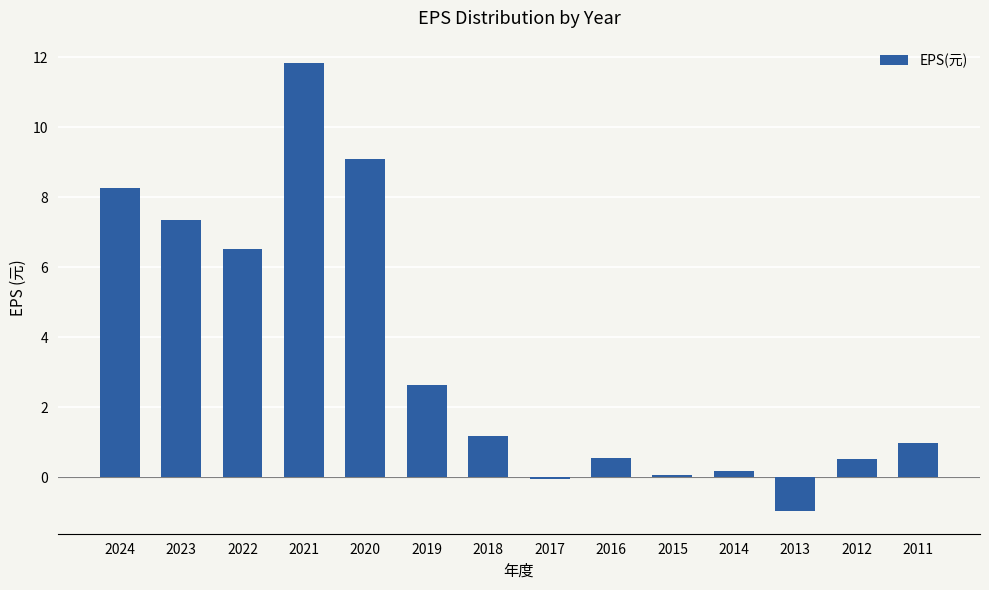

What is the change in value from 2019 to 2011?

-1.7